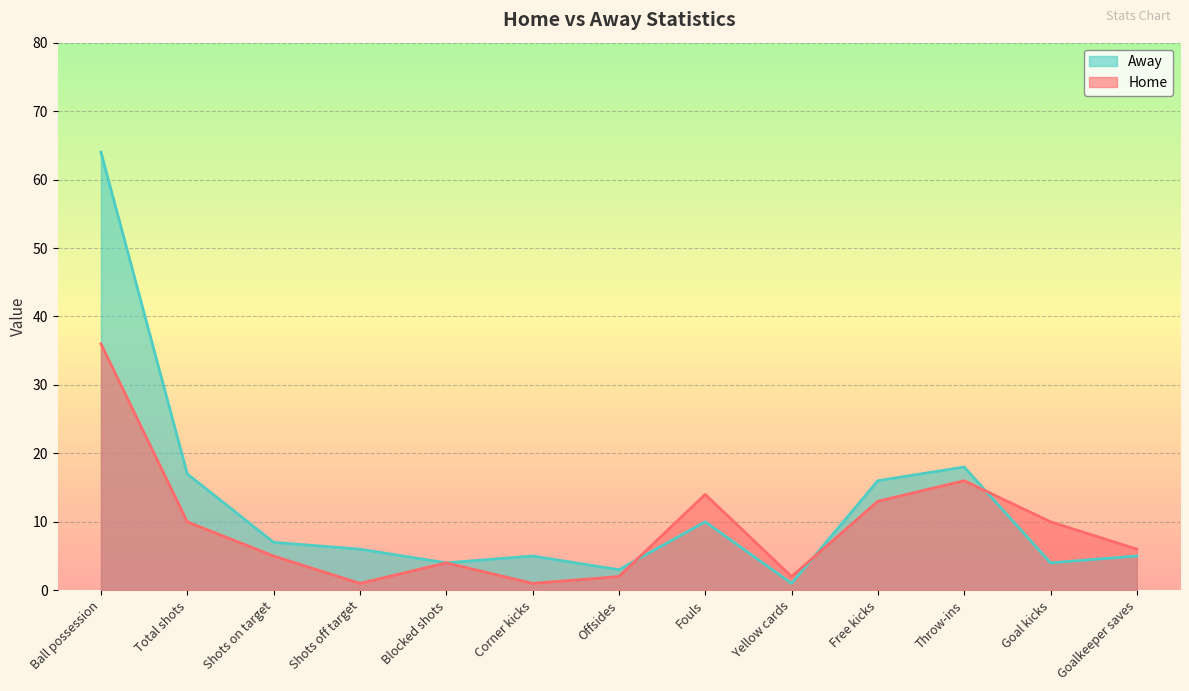

How many values in the Home series exceed 6?

6